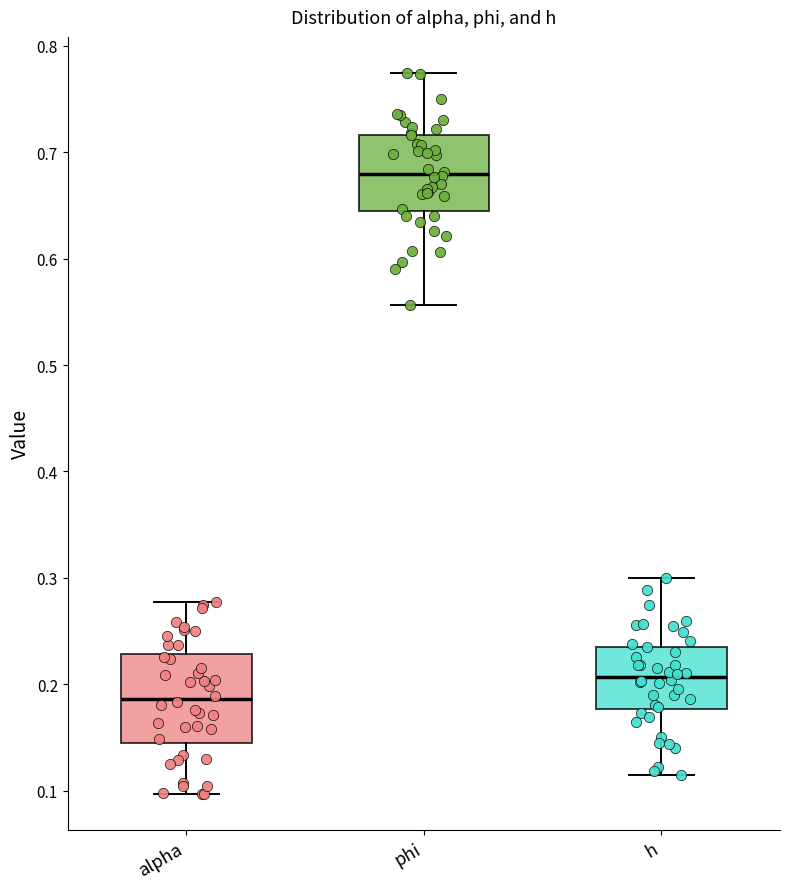

Comparing the boxes themselves (not the whiskers), which one is the tallest?

alpha